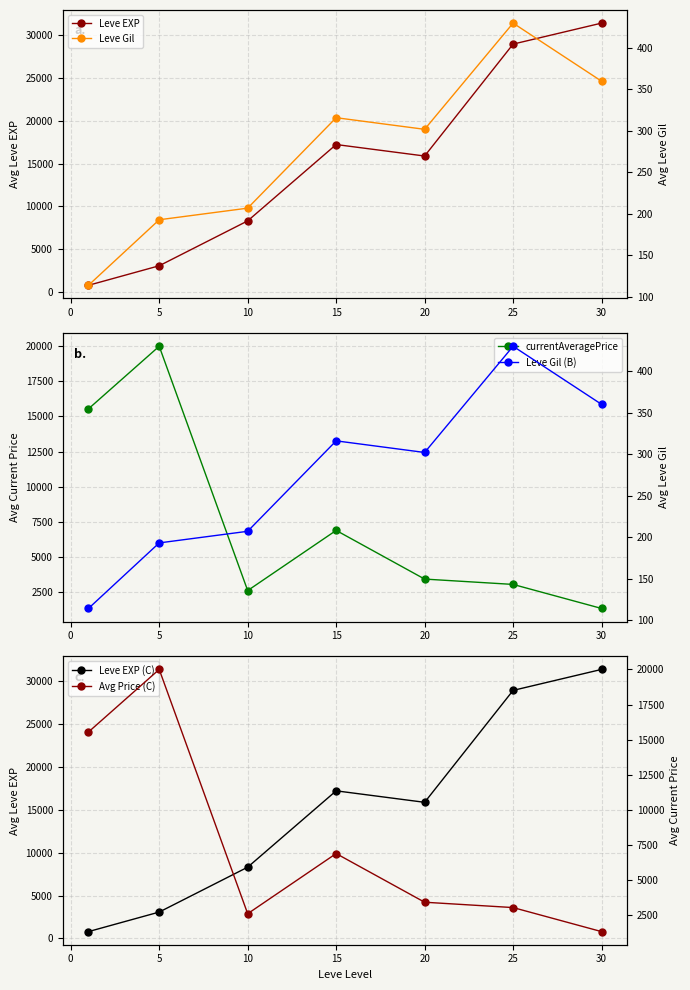

True or false: currentAveragePrice and Leve Gil (B) intersect in this chart.

False